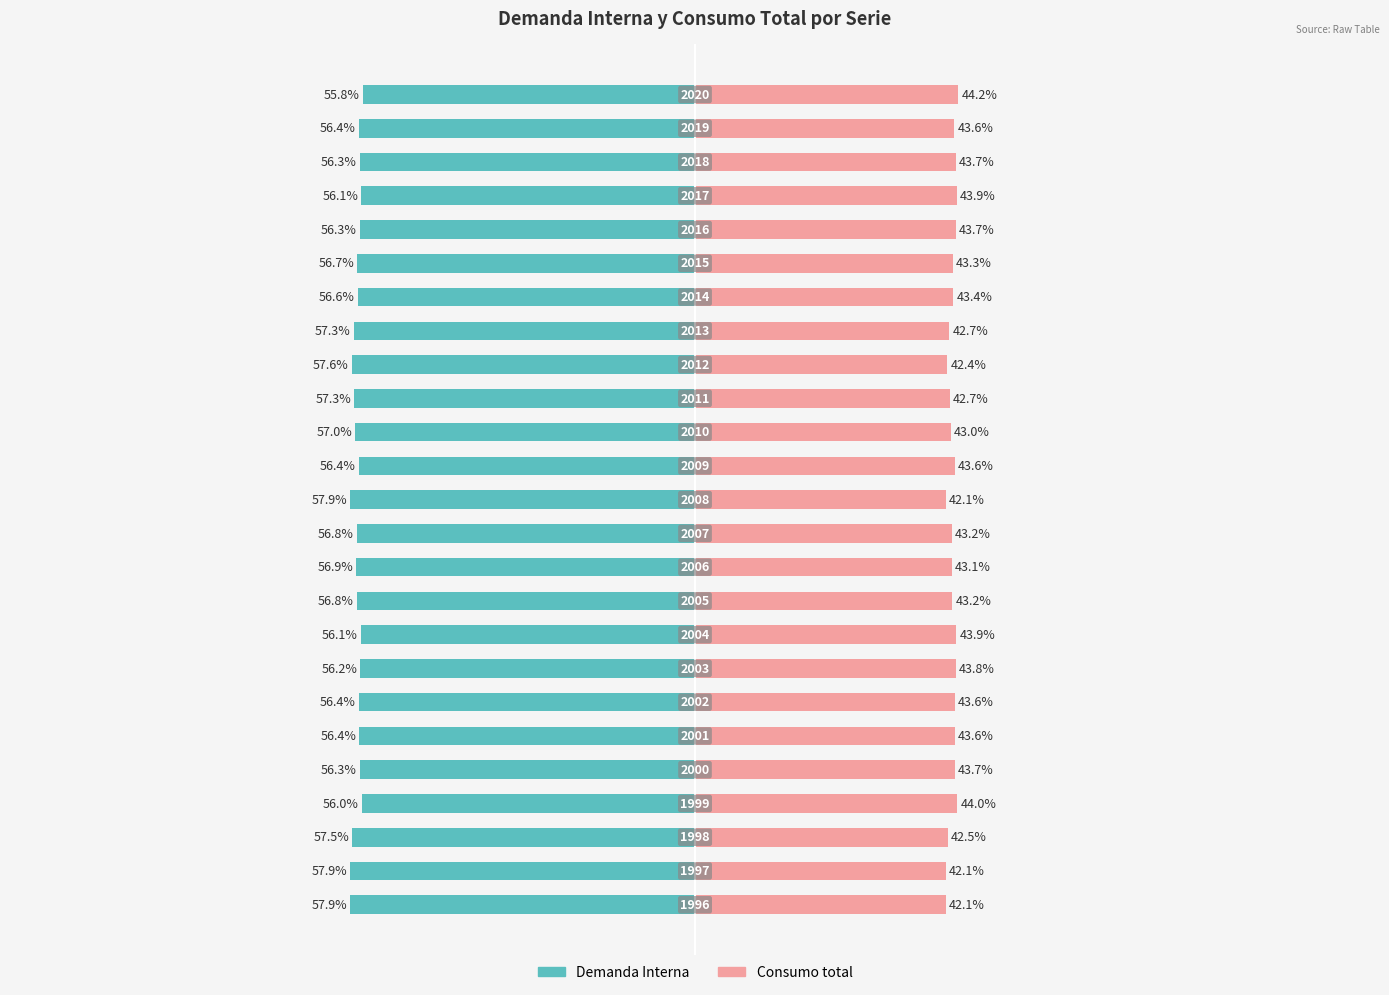

What is the value of the Demanda Interna bar at the 19th from the left?

-56.6